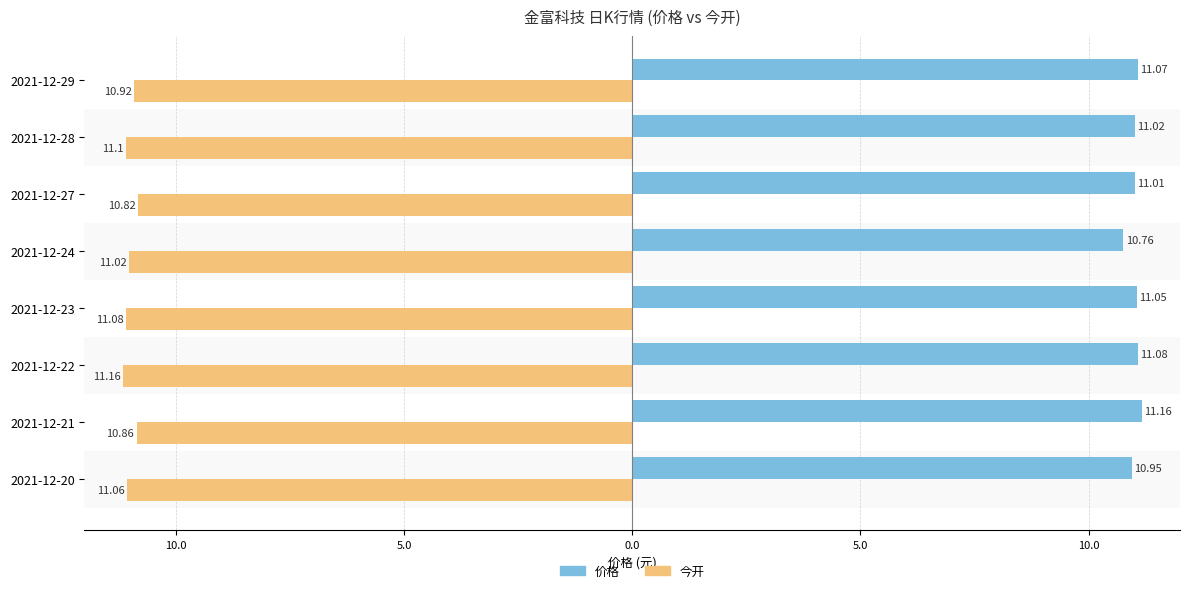

Rank the series by their average value, from lowest to highest.

今开, 价格